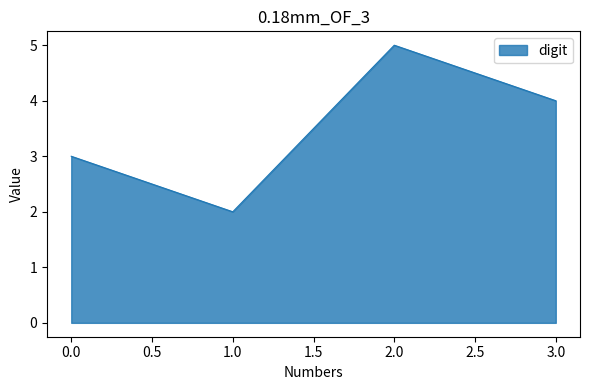

Does the chart display data point markers on the line(s)?

No